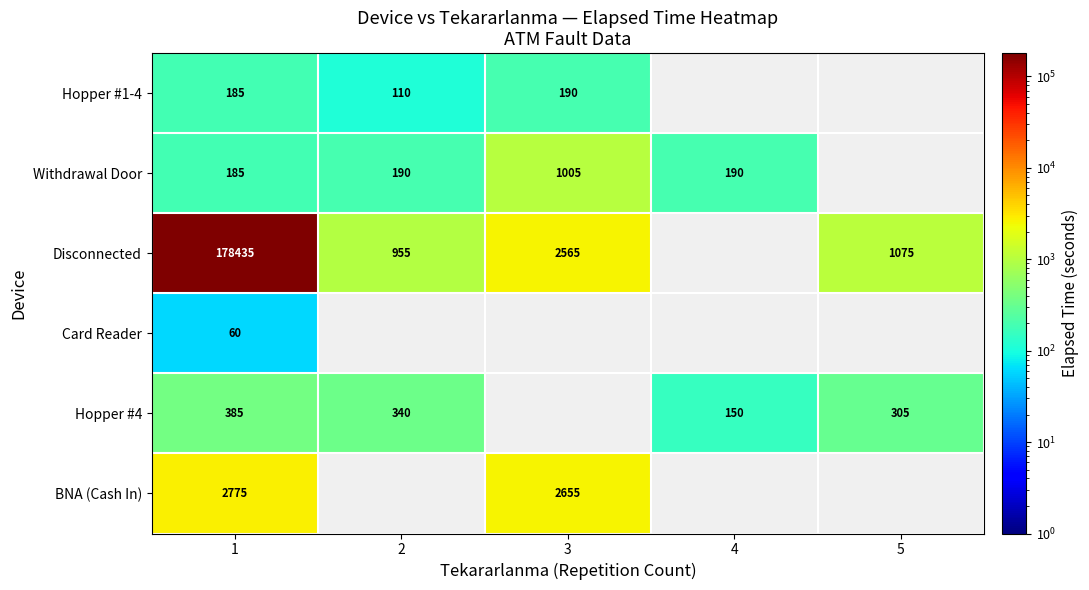

The Hopper #1-4 series shows 192 at 2. True or false?

False